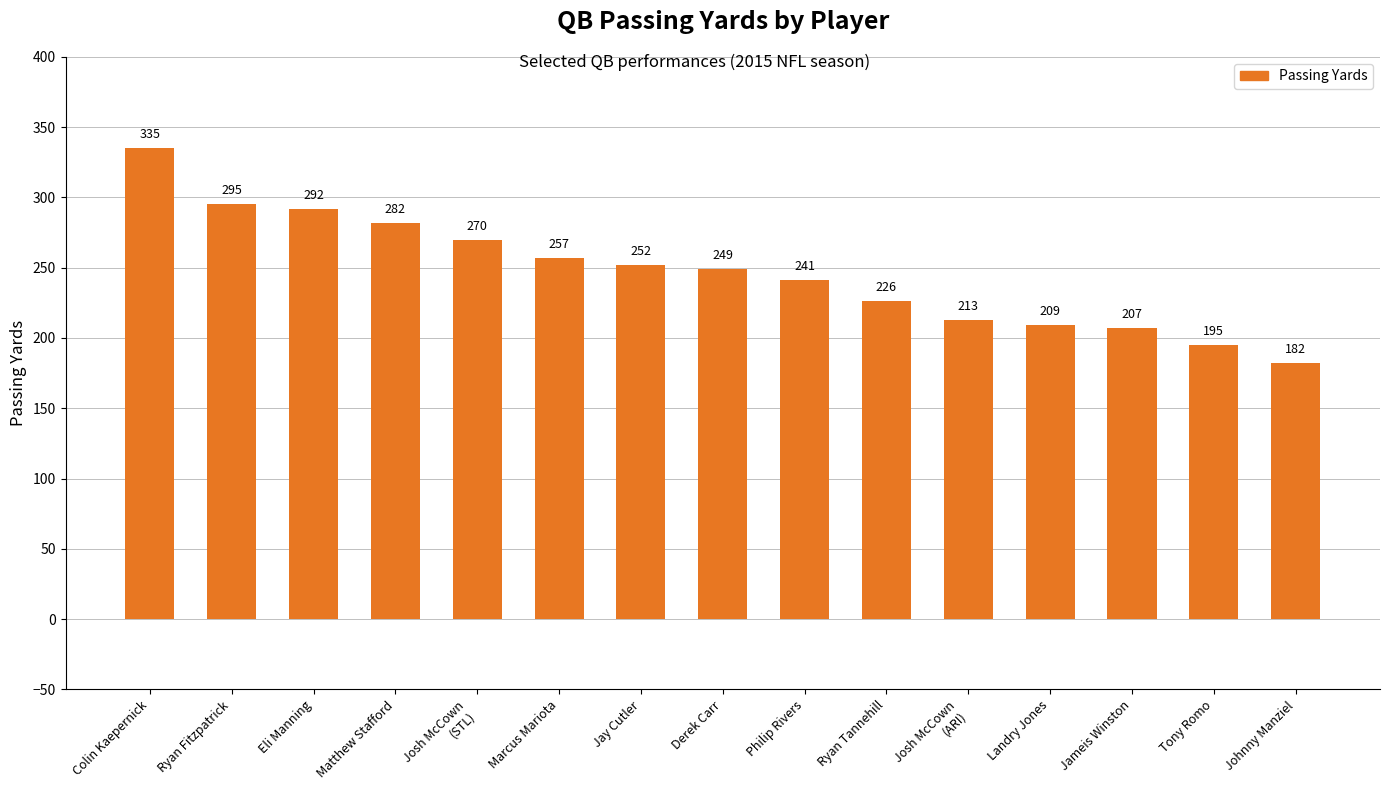

Rank the categories by value from lowest to highest.

Johnny Manziel, Tony Romo, Jameis Winston, Landry Jones, Josh McCown
(ARI), Ryan Tannehill, Philip Rivers, Derek Carr, Jay Cutler, Marcus Mariota, Josh McCown
(STL), Matthew Stafford, Eli Manning, Ryan Fitzpatrick, Colin Kaepernick